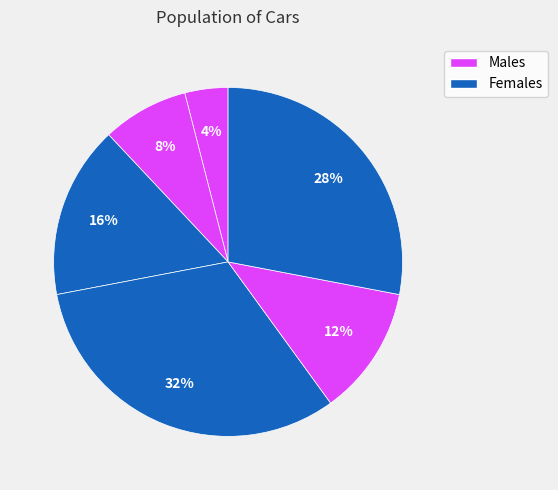

To the nearest percent, what is the difference between the largest and smallest slice percentages?

28%